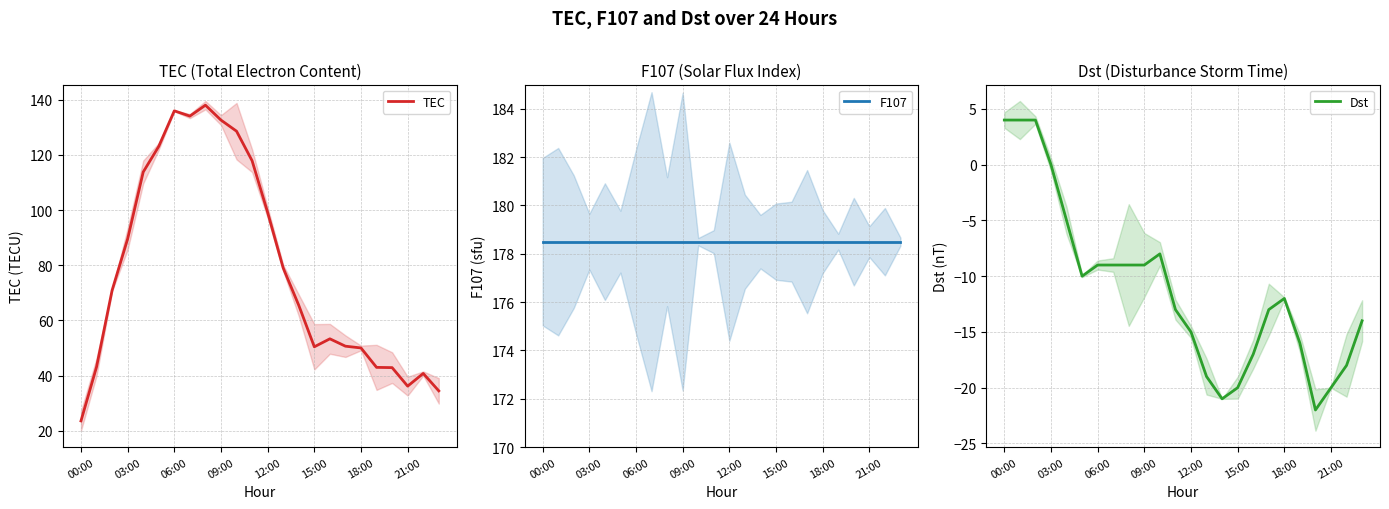

Is it true that F107 equals 178.5 at 8?

True